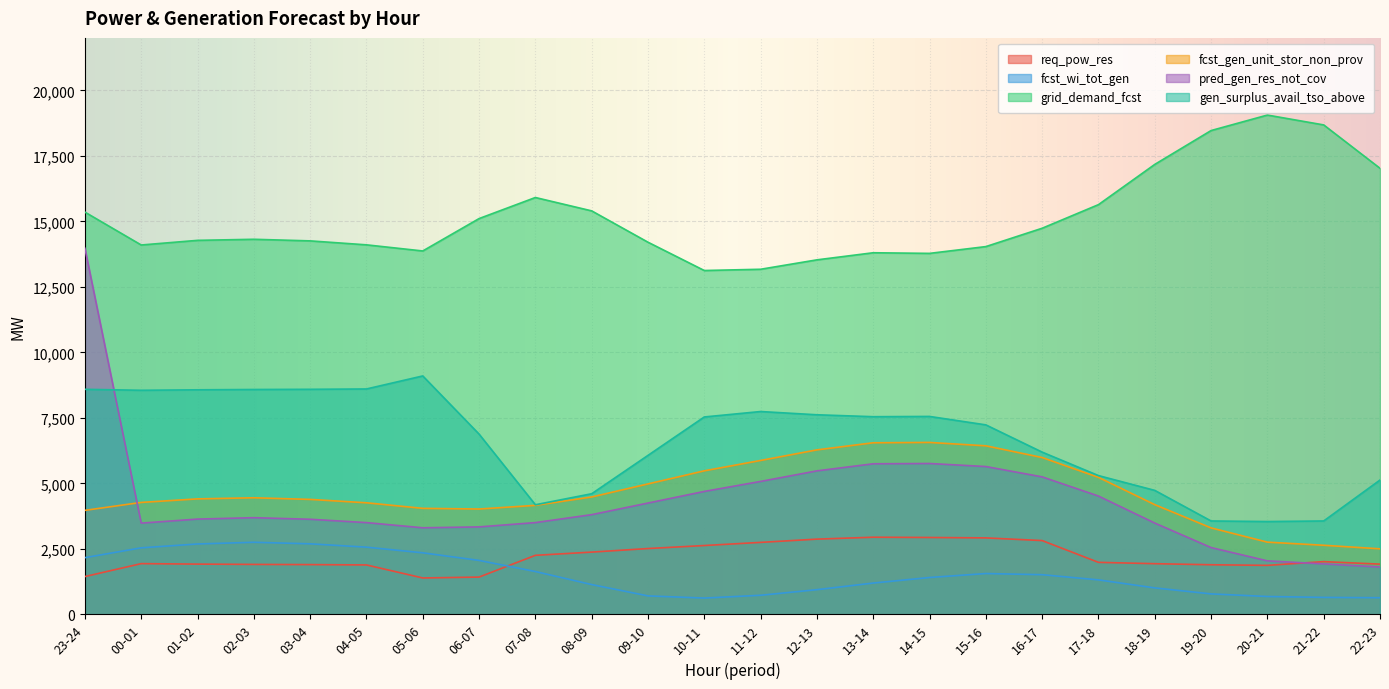

True or false: grid_demand_fcst and pred_gen_res_not_cov cross at least once.

False